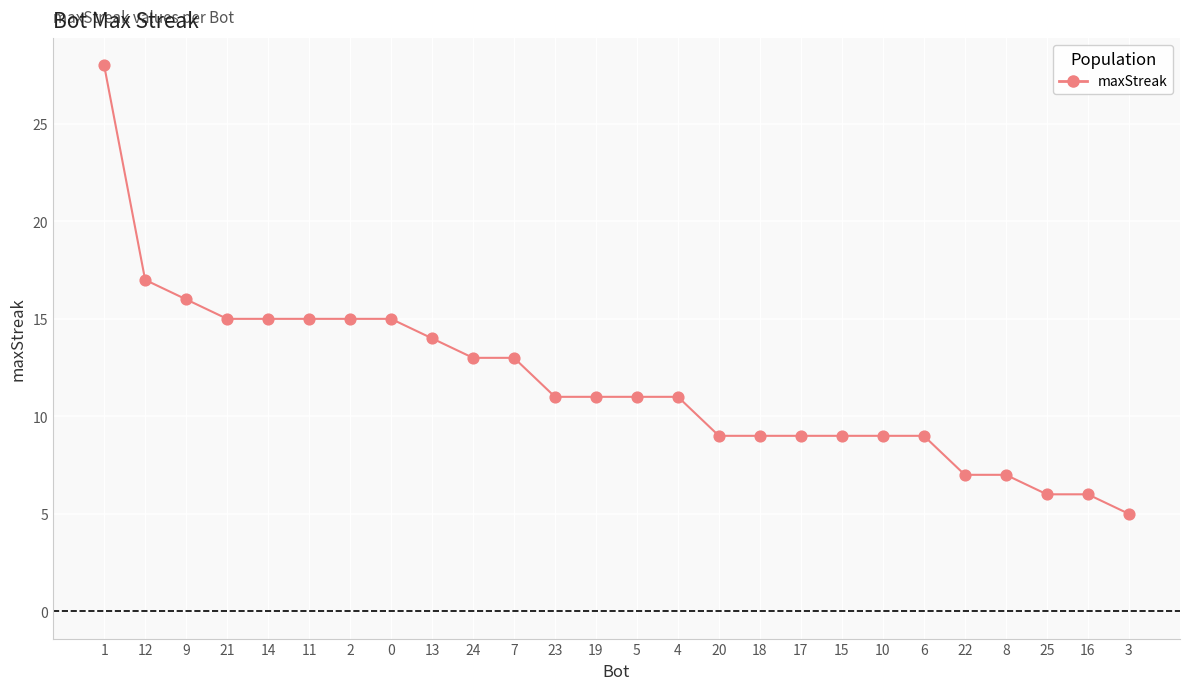

Approximately how many times larger is the value at 9 compared to 8?

2.3